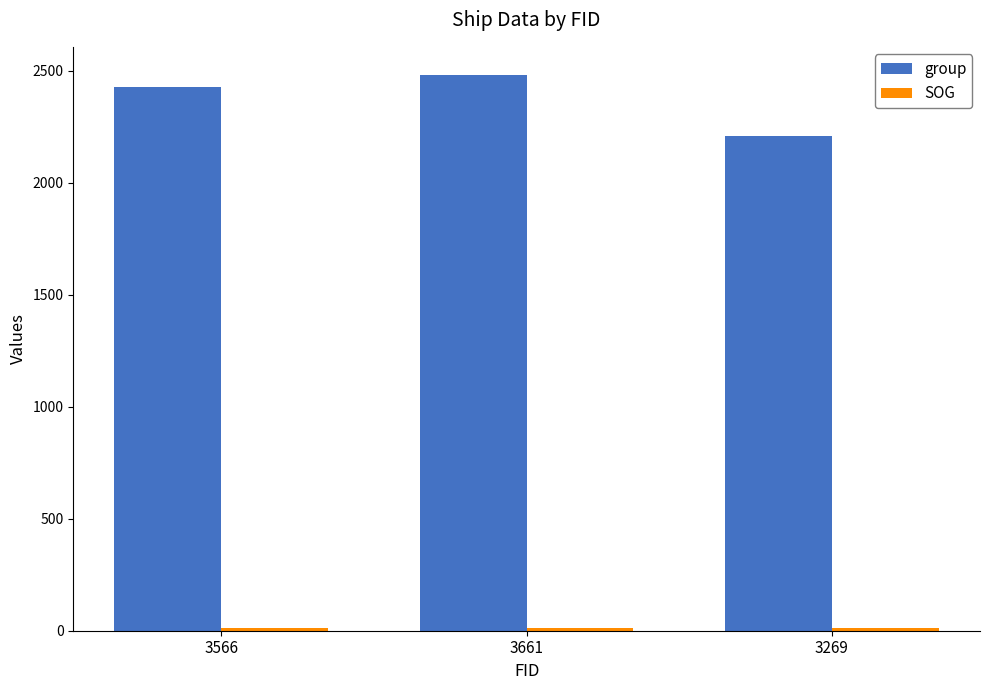

What is the label of the 1st bar from the right?

3269